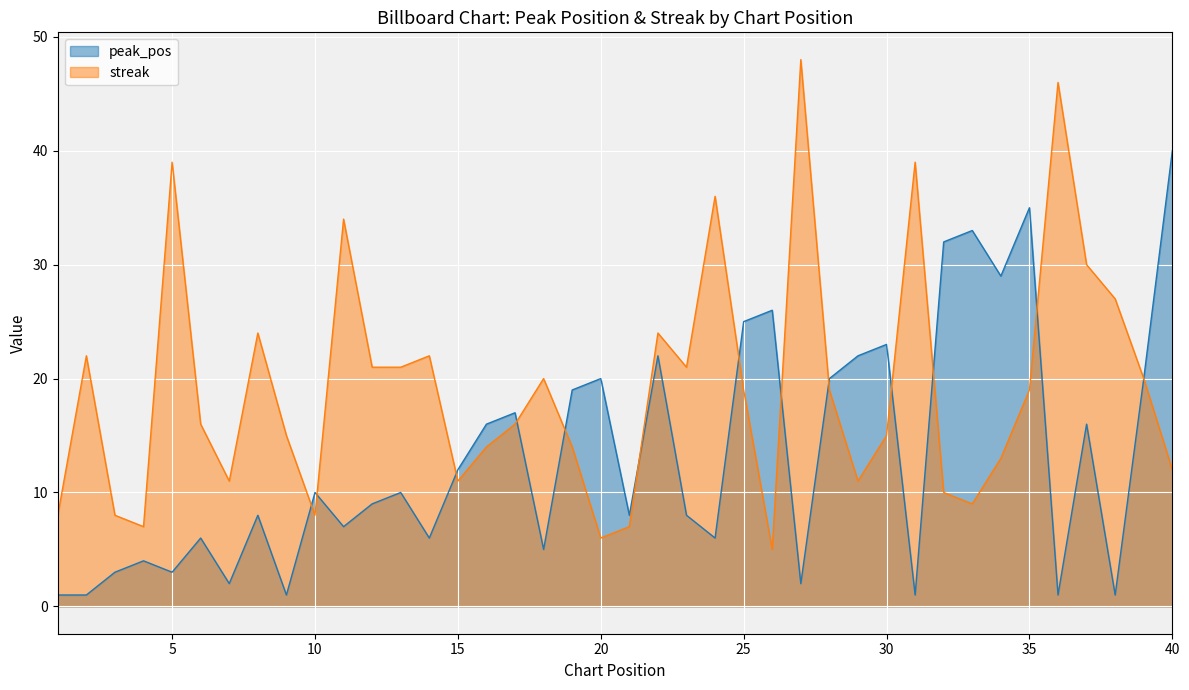

True or false: streak has more than 2 interior local peaks.

True